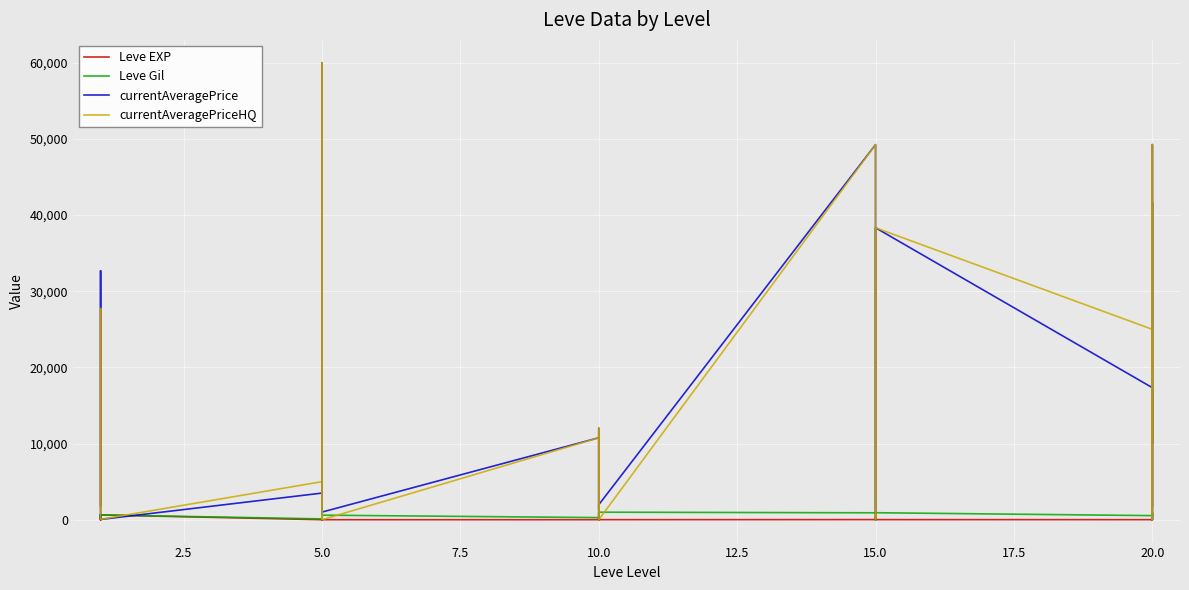

What is the sum of all currentAveragePriceHQ values?

366075